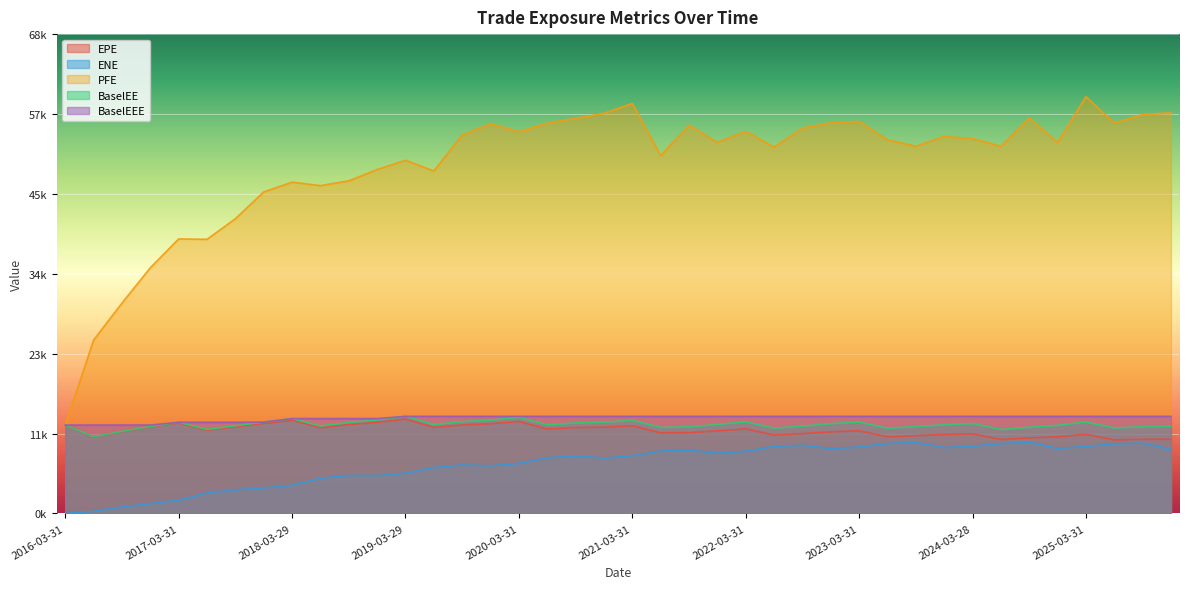

What is the difference between the highest and lowest values at 2025-06-30?

45593.8